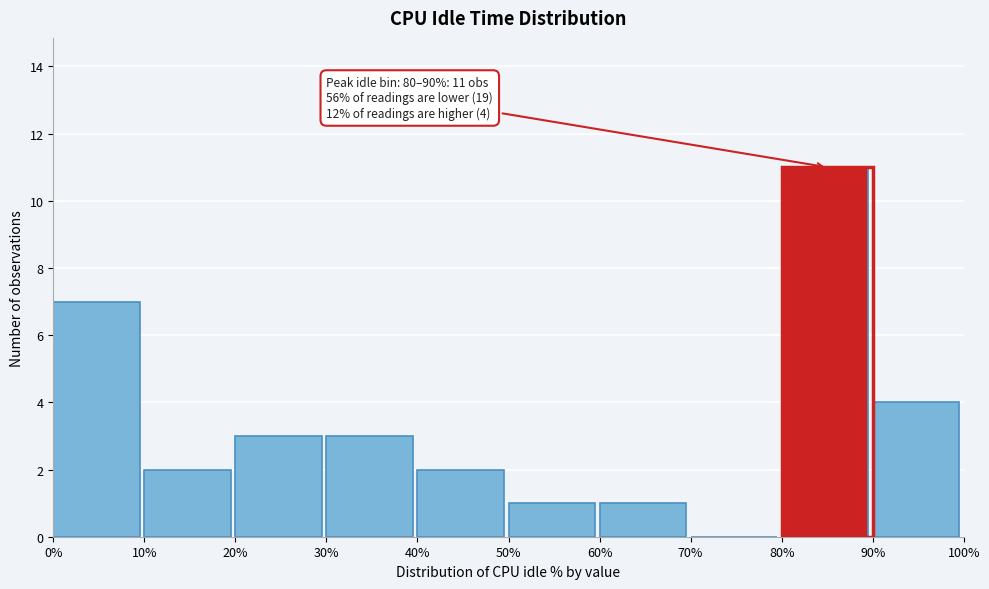

Over which range of the x-axis is the bar tallest?

80% to 90%